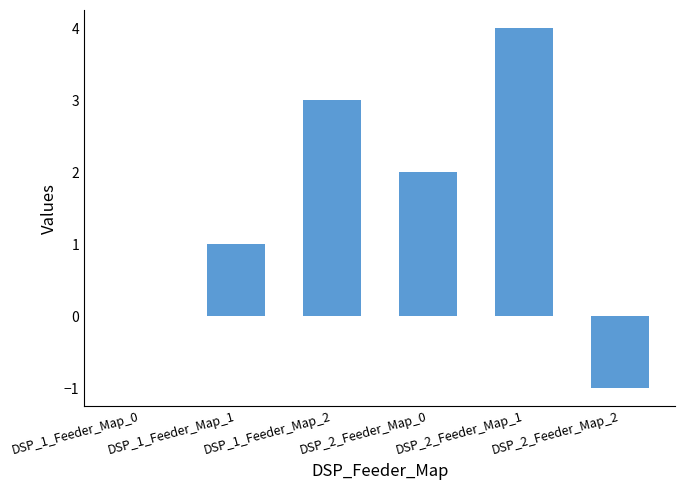

What is the change in value from DSP_1_Feeder_Map_0 to DSP_1_Feeder_Map_1?

+1